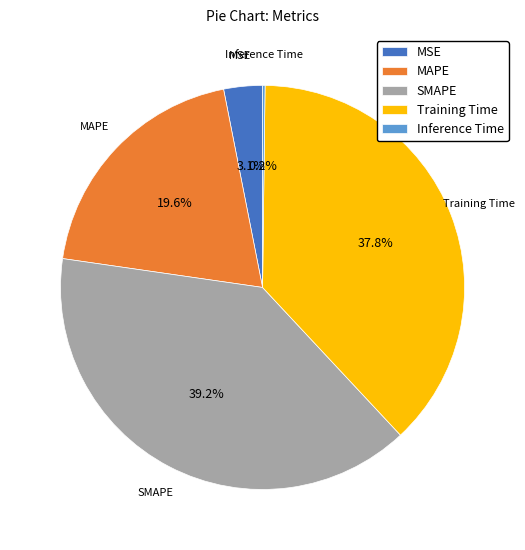

Is there a majority slice in this chart?

No